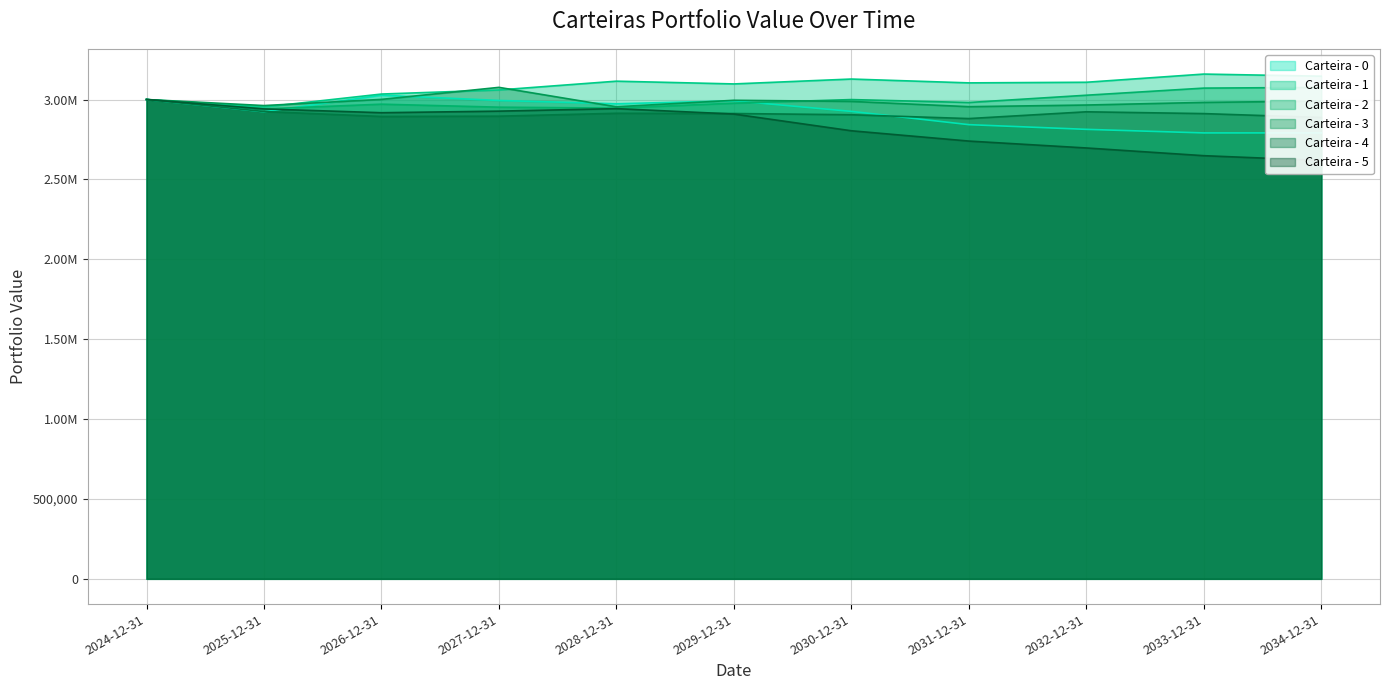

At how many categories does at least one series exceed 2710425?

11